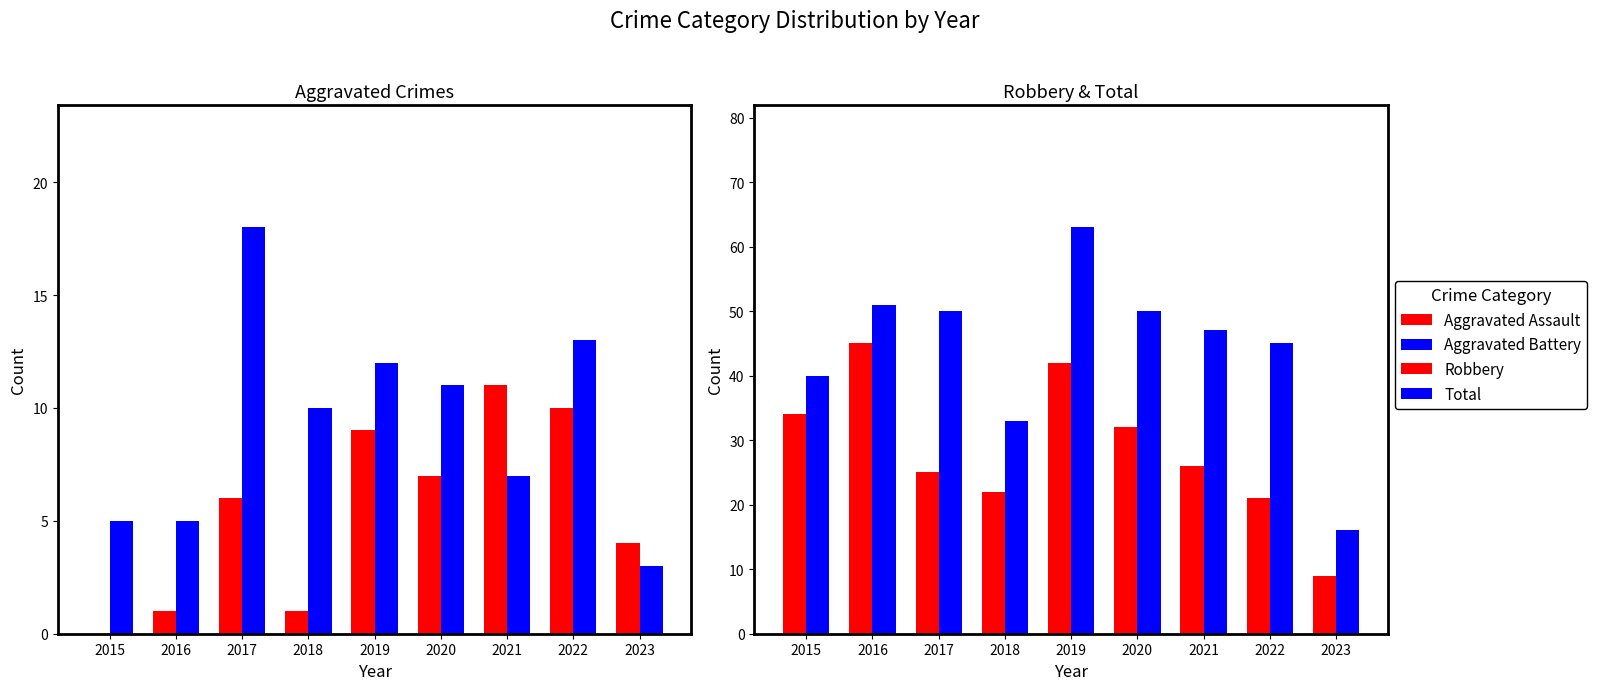

Is the value of Aggravated Assault at 2015 greater than the value of Robbery at 2023?

No